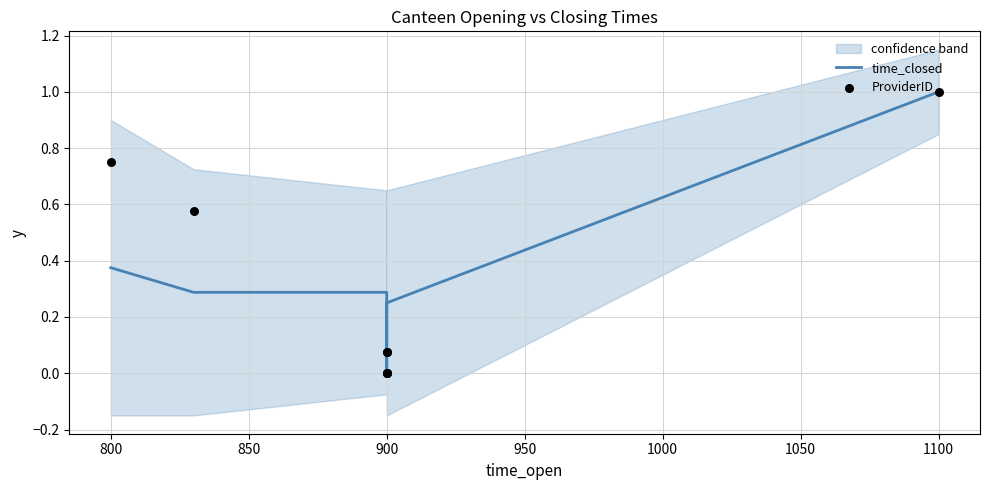

Which series has the widest spread of Y values?

time_closed